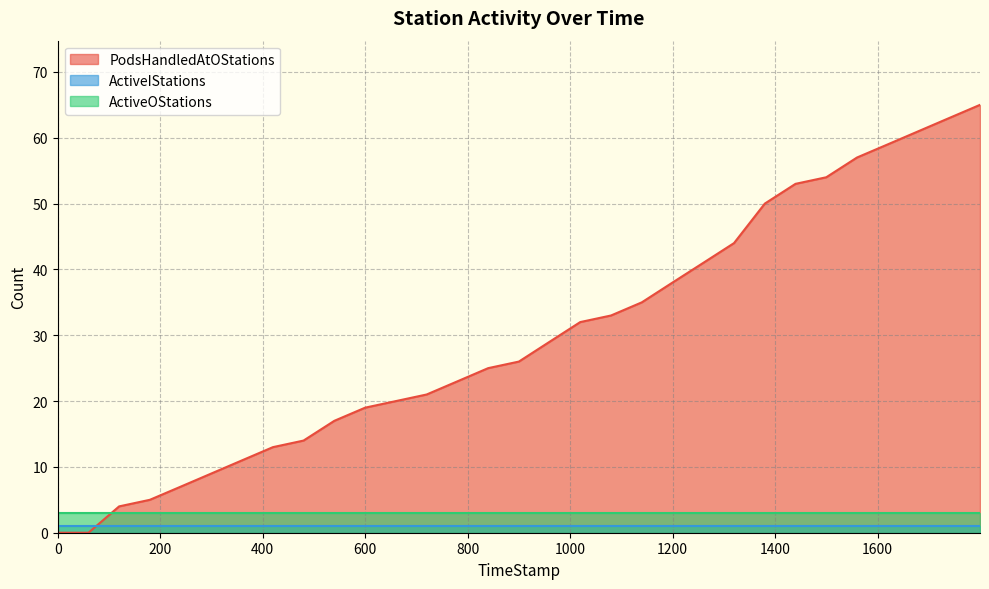

What is the value of the ActiveOStations point at the 18th from the left?

3